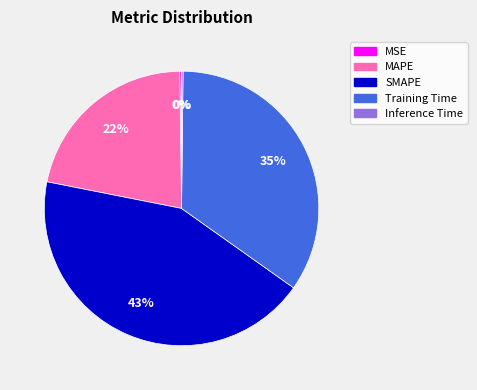

Does any single category account for the majority?

No